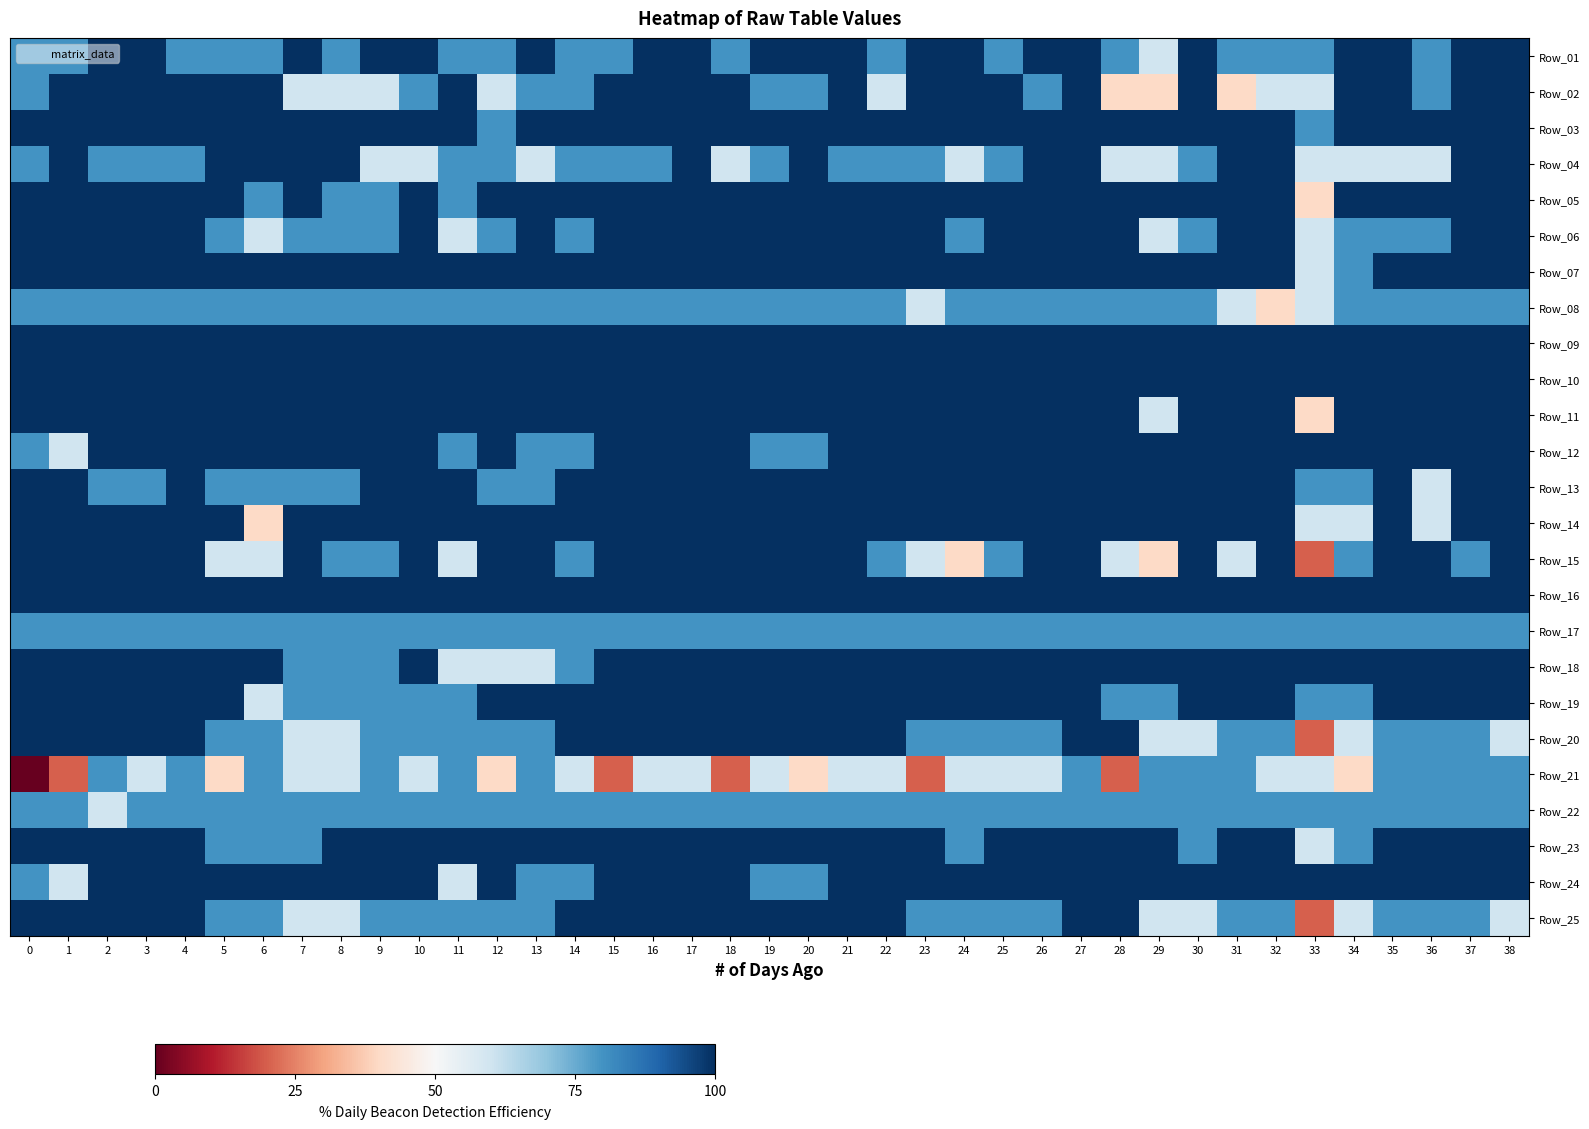

Reading left to right, extract all data points from this chart.

Row_01: 0=6	1=6	2=7	3=7	4=6	5=6	6=6	7=7	8=6	9=7	10=7	11=6	12=6	13=7	14=6	15=6	16=7	17=7	18=6	19=7	20=7	21=7	22=6	23=7	24=7	25=6	26=7	27=7	28=6	29=5	30=7	31=6	32=6	33=6	34=7	35=7	36=6	37=7	38=7
Row_02: 0=6	1=7	2=7	3=7	4=7	5=7	6=7	7=5	8=5	9=5	10=6	11=7	12=5	13=6	14=6	15=7	16=7	17=7	18=7	19=6	20=6	21=7	22=5	23=7	24=7	25=7	26=6	27=7	28=4	29=4	30=7	31=4	32=5	33=5	34=7	35=7	36=6	37=7	38=7
Row_03: 0=7	1=7	2=7	3=7	4=7	5=7	6=7	7=7	8=7	9=7	10=7	11=7	12=6	13=7	14=7	15=7	16=7	17=7	18=7	19=7	20=7	21=7	22=7	23=7	24=7	25=7	26=7	27=7	28=7	29=7	30=7	31=7	32=7	33=6	34=7	35=7	36=7	37=7	38=7
Row_04: 0=6	1=7	2=6	3=6	4=6	5=7	6=7	7=7	8=7	9=5	10=5	11=6	12=6	13=5	14=6	15=6	16=6	17=7	18=5	19=6	20=7	21=6	22=6	23=6	24=5	25=6	26=7	27=7	28=5	29=5	30=6	31=7	32=7	33=5	34=5	35=5	36=5	37=7	38=7
Row_05: 0=7	1=7	2=7	3=7	4=7	5=7	6=6	7=7	8=6	9=6	10=7	11=6	12=7	13=7	14=7	15=7	16=7	17=7	18=7	19=7	20=7	21=7	22=7	23=7	24=7	25=7	26=7	27=7	28=7	29=7	30=7	31=7	32=7	33=4	34=7	35=7	36=7	37=7	38=7
Row_06: 0=7	1=7	2=7	3=7	4=7	5=6	6=5	7=6	8=6	9=6	10=7	11=5	12=6	13=7	14=6	15=7	16=7	17=7	18=7	19=7	20=7	21=7	22=7	23=7	24=6	25=7	26=7	27=7	28=7	29=5	30=6	31=7	32=7	33=5	34=6	35=6	36=6	37=7	38=7
Row_07: 0=7	1=7	2=7	3=7	4=7	5=7	6=7	7=7	8=7	9=7	10=7	11=7	12=7	13=7	14=7	15=7	16=7	17=7	18=7	19=7	20=7	21=7	22=7	23=7	24=7	25=7	26=7	27=7	28=7	29=7	30=7	31=7	32=7	33=5	34=6	35=7	36=7	37=7	38=7
Row_08: 0=6	1=6	2=6	3=6	4=6	5=6	6=6	7=6	8=6	9=6	10=6	11=6	12=6	13=6	14=6	15=6	16=6	17=6	18=6	19=6	20=6	21=6	22=6	23=5	24=6	25=6	26=6	27=6	28=6	29=6	30=6	31=5	32=4	33=5	34=6	35=6	36=6	37=6	38=6
Row_09: 0=7	1=7	2=7	3=7	4=7	5=7	6=7	7=7	8=7	9=7	10=7	11=7	12=7	13=7	14=7	15=7	16=7	17=7	18=7	19=7	20=7	21=7	22=7	23=7	24=7	25=7	26=7	27=7	28=7	29=7	30=7	31=7	32=7	33=7	34=7	35=7	36=7	37=7	38=7
Row_10: 0=7	1=7	2=7	3=7	4=7	5=7	6=7	7=7	8=7	9=7	10=7	11=7	12=7	13=7	14=7	15=7	16=7	17=7	18=7	19=7	20=7	21=7	22=7	23=7	24=7	25=7	26=7	27=7	28=7	29=7	30=7	31=7	32=7	33=7	34=7	35=7	36=7	37=7	38=7
Row_11: 0=7	1=7	2=7	3=7	4=7	5=7	6=7	7=7	8=7	9=7	10=7	11=7	12=7	13=7	14=7	15=7	16=7	17=7	18=7	19=7	20=7	21=7	22=7	23=7	24=7	25=7	26=7	27=7	28=7	29=5	30=7	31=7	32=7	33=4	34=7	35=7	36=7	37=7	38=7
Row_12: 0=6	1=5	2=7	3=7	4=7	5=7	6=7	7=7	8=7	9=7	10=7	11=6	12=7	13=6	14=6	15=7	16=7	17=7	18=7	19=6	20=6	21=7	22=7	23=7	24=7	25=7	26=7	27=7	28=7	29=7	30=7	31=7	32=7	33=7	34=7	35=7	36=7	37=7	38=7
Row_13: 0=7	1=7	2=6	3=6	4=7	5=6	6=6	7=6	8=6	9=7	10=7	11=7	12=6	13=6	14=7	15=7	16=7	17=7	18=7	19=7	20=7	21=7	22=7	23=7	24=7	25=7	26=7	27=7	28=7	29=7	30=7	31=7	32=7	33=6	34=6	35=7	36=5	37=7	38=7
Row_14: 0=7	1=7	2=7	3=7	4=7	5=7	6=4	7=7	8=7	9=7	10=7	11=7	12=7	13=7	14=7	15=7	16=7	17=7	18=7	19=7	20=7	21=7	22=7	23=7	24=7	25=7	26=7	27=7	28=7	29=7	30=7	31=7	32=7	33=5	34=5	35=7	36=5	37=7	38=7
Row_15: 0=7	1=7	2=7	3=7	4=7	5=5	6=5	7=7	8=6	9=6	10=7	11=5	12=7	13=7	14=6	15=7	16=7	17=7	18=7	19=7	20=7	21=7	22=6	23=5	24=4	25=6	26=7	27=7	28=5	29=4	30=7	31=5	32=7	33=3	34=6	35=7	36=7	37=6	38=7
Row_16: 0=7	1=7	2=7	3=7	4=7	5=7	6=7	7=7	8=7	9=7	10=7	11=7	12=7	13=7	14=7	15=7	16=7	17=7	18=7	19=7	20=7	21=7	22=7	23=7	24=7	25=7	26=7	27=7	28=7	29=7	30=7	31=7	32=7	33=7	34=7	35=7	36=7	37=7	38=7
Row_17: 0=6	1=6	2=6	3=6	4=6	5=6	6=6	7=6	8=6	9=6	10=6	11=6	12=6	13=6	14=6	15=6	16=6	17=6	18=6	19=6	20=6	21=6	22=6	23=6	24=6	25=6	26=6	27=6	28=6	29=6	30=6	31=6	32=6	33=6	34=6	35=6	36=6	37=6	38=6
Row_18: 0=7	1=7	2=7	3=7	4=7	5=7	6=7	7=6	8=6	9=6	10=7	11=5	12=5	13=5	14=6	15=7	16=7	17=7	18=7	19=7	20=7	21=7	22=7	23=7	24=7	25=7	26=7	27=7	28=7	29=7	30=7	31=7	32=7	33=7	34=7	35=7	36=7	37=7	38=7
Row_19: 0=7	1=7	2=7	3=7	4=7	5=7	6=5	7=6	8=6	9=6	10=6	11=6	12=7	13=7	14=7	15=7	16=7	17=7	18=7	19=7	20=7	21=7	22=7	23=7	24=7	25=7	26=7	27=7	28=6	29=6	30=7	31=7	32=7	33=6	34=6	35=7	36=7	37=7	38=7
Row_20: 0=7	1=7	2=7	3=7	4=7	5=6	6=6	7=5	8=5	9=6	10=6	11=6	12=6	13=6	14=7	15=7	16=7	17=7	18=7	19=7	20=7	21=7	22=7	23=6	24=6	25=6	26=6	27=7	28=7	29=5	30=5	31=6	32=6	33=3	34=5	35=6	36=6	37=6	38=5
Row_21: 0=2	1=3	2=6	3=5	4=6	5=4	6=6	7=5	8=5	9=6	10=5	11=6	12=4	13=6	14=5	15=3	16=5	17=5	18=3	19=5	20=4	21=5	22=5	23=3	24=5	25=5	26=5	27=6	28=3	29=6	30=6	31=6	32=5	33=5	34=4	35=6	36=6	37=6	38=6
Row_22: 0=6	1=6	2=5	3=6	4=6	5=6	6=6	7=6	8=6	9=6	10=6	11=6	12=6	13=6	14=6	15=6	16=6	17=6	18=6	19=6	20=6	21=6	22=6	23=6	24=6	25=6	26=6	27=6	28=6	29=6	30=6	31=6	32=6	33=6	34=6	35=6	36=6	37=6	38=6
Row_23: 0=7	1=7	2=7	3=7	4=7	5=6	6=6	7=6	8=7	9=7	10=7	11=7	12=7	13=7	14=7	15=7	16=7	17=7	18=7	19=7	20=7	21=7	22=7	23=7	24=6	25=7	26=7	27=7	28=7	29=7	30=6	31=7	32=7	33=5	34=6	35=7	36=7	37=7	38=7
Row_24: 0=6	1=5	2=7	3=7	4=7	5=7	6=7	7=7	8=7	9=7	10=7	11=5	12=7	13=6	14=6	15=7	16=7	17=7	18=7	19=6	20=6	21=7	22=7	23=7	24=7	25=7	26=7	27=7	28=7	29=7	30=7	31=7	32=7	33=7	34=7	35=7	36=7	37=7	38=7
Row_25: 0=7	1=7	2=7	3=7	4=7	5=6	6=6	7=5	8=5	9=6	10=6	11=6	12=6	13=6	14=7	15=7	16=7	17=7	18=7	19=7	20=7	21=7	22=7	23=6	24=6	25=6	26=6	27=7	28=7	29=5	30=5	31=6	32=6	33=3	34=5	35=6	36=6	37=6	38=5